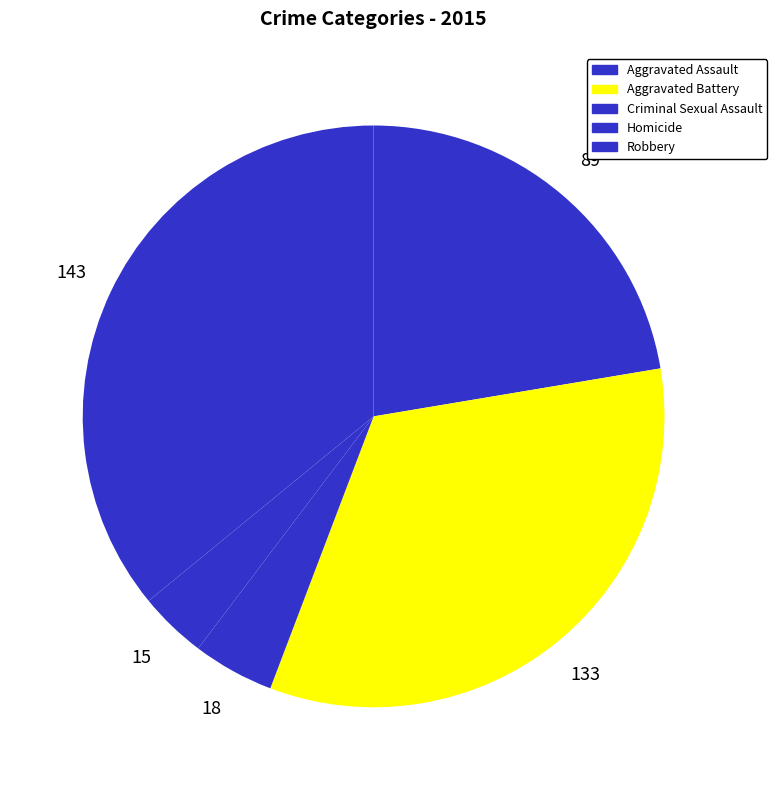

Is there a majority slice in this chart?

No